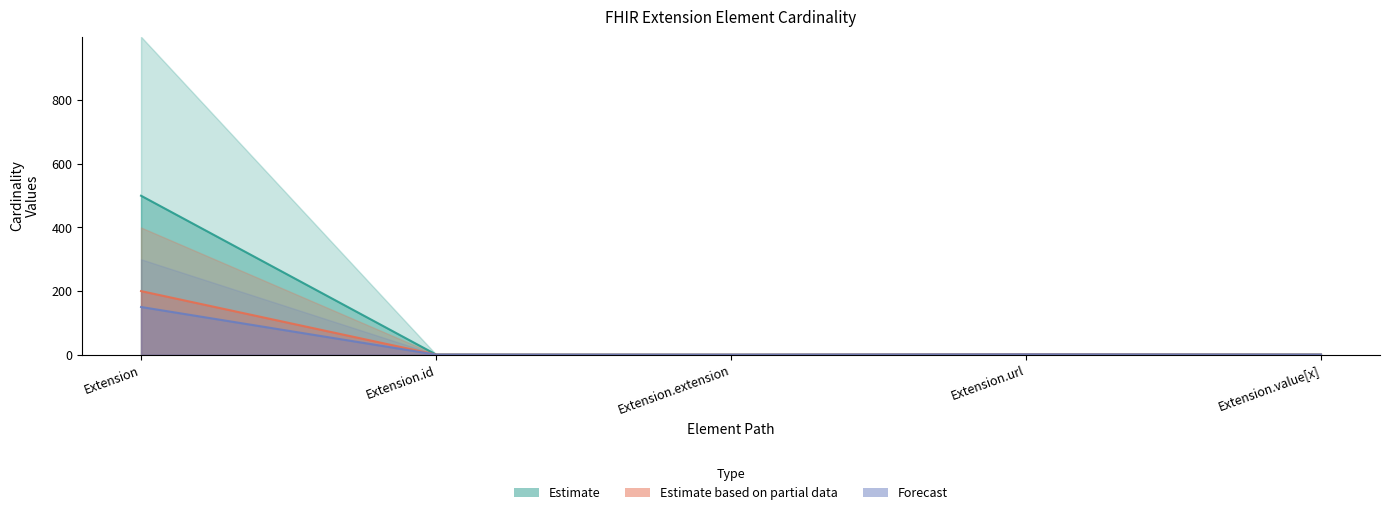

What is the average value of the Estimate series?

100.3